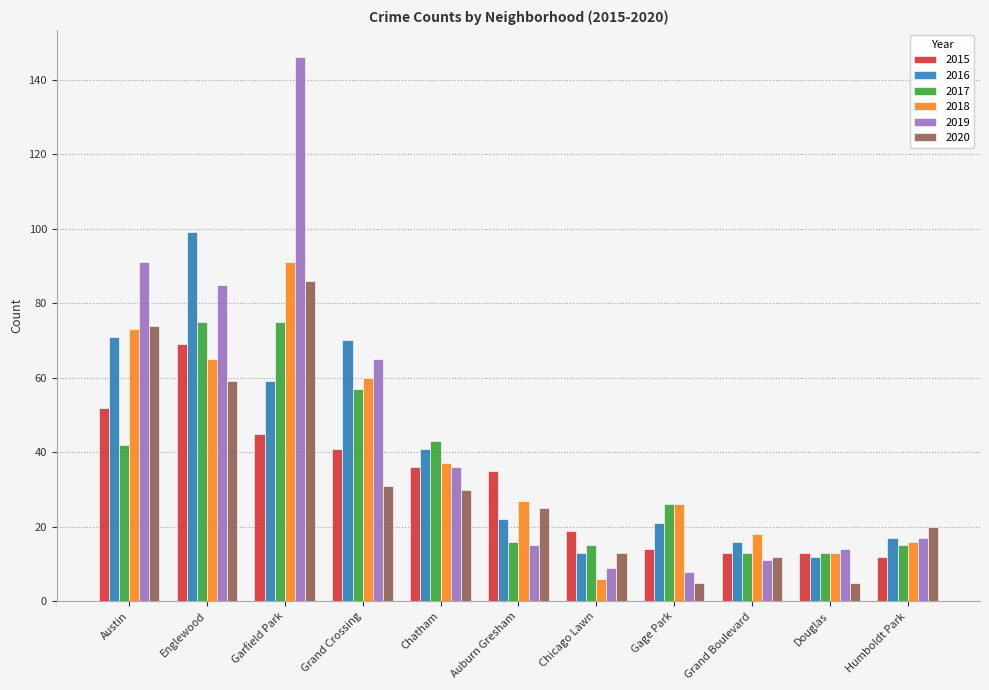

Reading right to left, list all the values displayed in this chart.

2015: 12	13	13	14	19	35	36	41	45	69	52
2016: 17	12	16	21	13	22	41	70	59	99	71
2017: 15	13	13	26	15	16	43	57	75	75	42
2018: 16	13	18	26	6	27	37	60	91	65	73
2019: 17	14	11	8	9	15	36	65	146	85	91
2020: 20	5	12	5	13	25	30	31	86	59	74